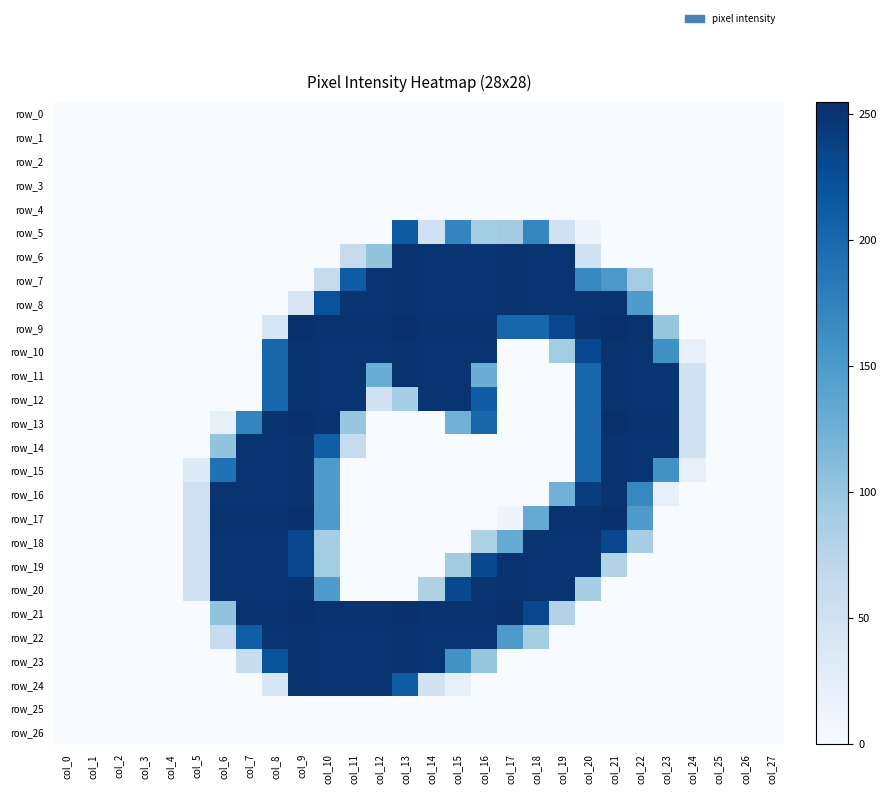

What is the total value across all series at col_15?

3051